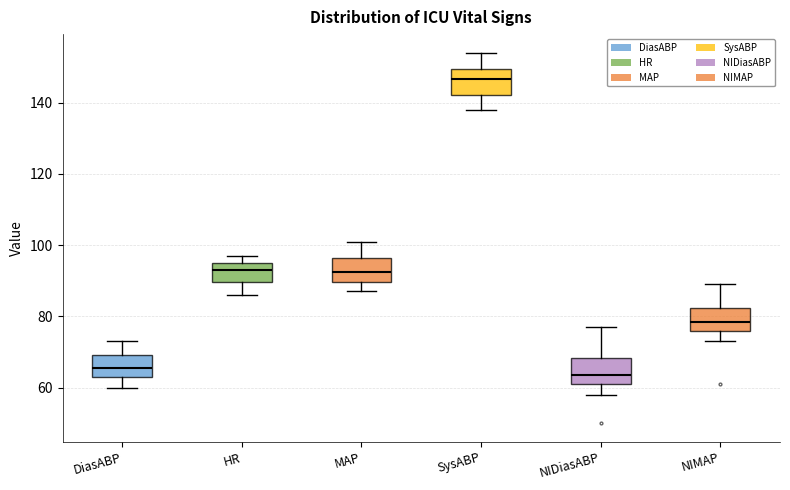

Where is the lower edge of the box for DiasABP on the y-axis? The values are not printed on the chart, so give them approximately, as read against the axis.

64